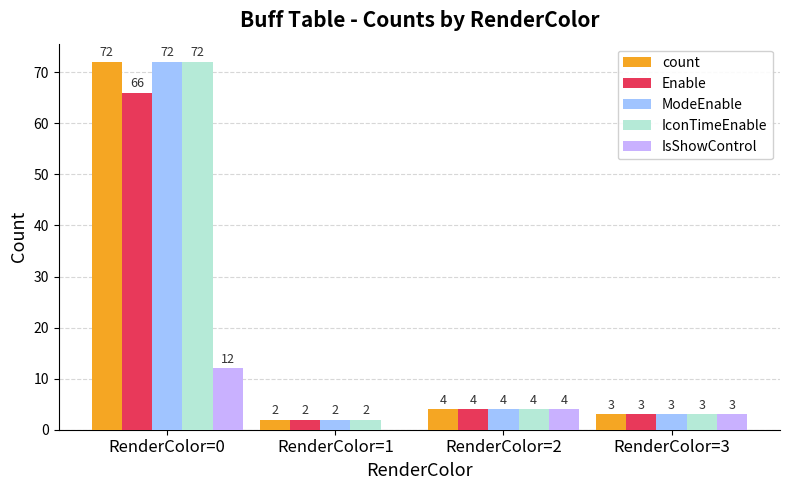

Is the value of IconTimeEnable at RenderColor=3 greater than the value of count at RenderColor=2?

No